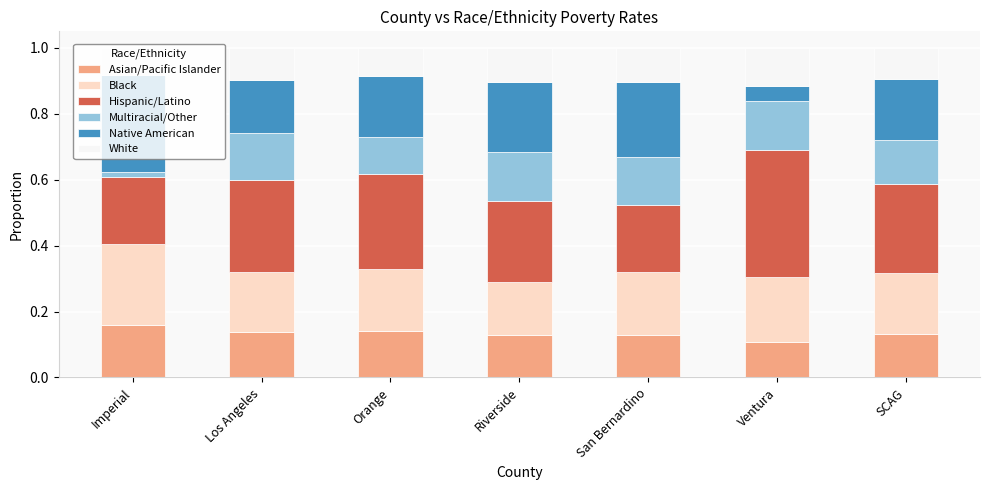

What are all the series names shown in the legend?

Asian/Pacific Islander, Black, Hispanic/Latino, Multiracial/Other, Native American, White